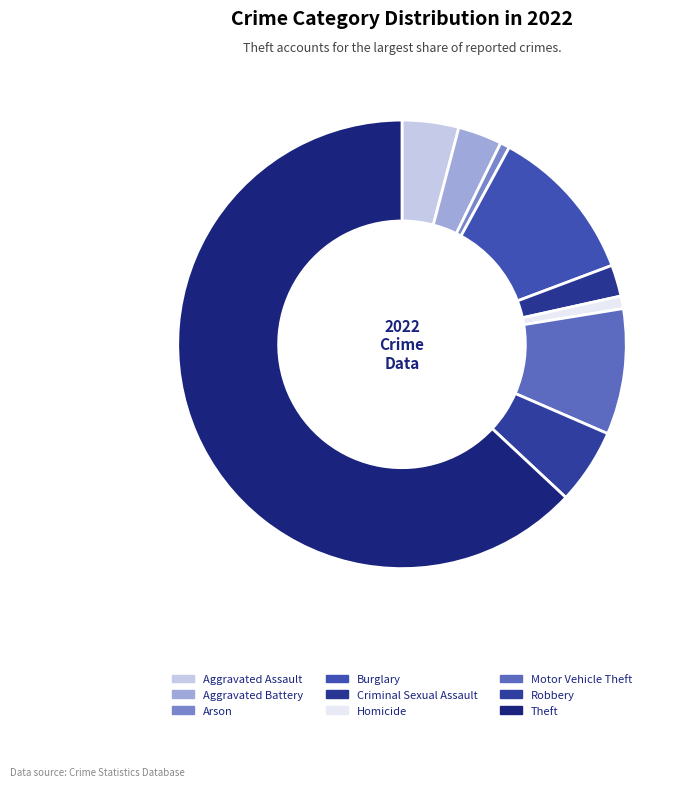

Which slice is the smallest?

Arson